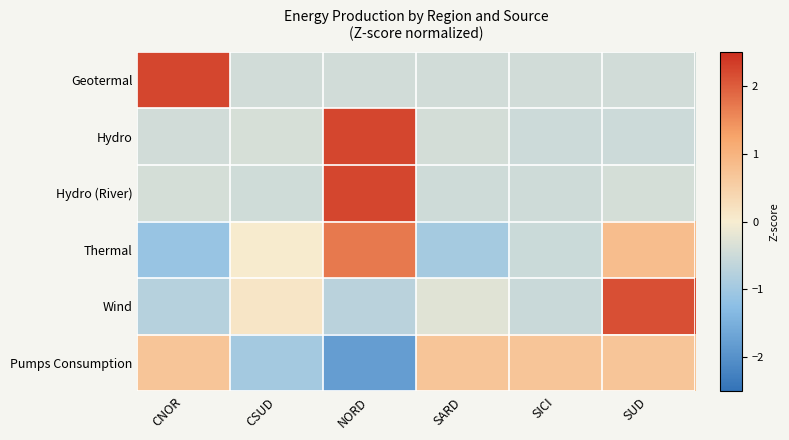

Reading left to right, extract all data points from this chart.

Geotermal: CNOR=2.2	CSUD=-0.4	NORD=-0.4	SARD=-0.4	SICI=-0.4	SUD=-0.4
Hydro: CNOR=-0.4	CSUD=-0.4	NORD=2.2	SARD=-0.4	SICI=-0.5	SUD=-0.5
Hydro (River): CNOR=-0.4	CSUD=-0.5	NORD=2.2	SARD=-0.5	SICI=-0.5	SUD=-0.4
Thermal: CNOR=-1.1	CSUD=0.0	NORD=1.7	SARD=-1.0	SICI=-0.5	SUD=0.8
Wind: CNOR=-0.7	CSUD=0.1	NORD=-0.7	SARD=-0.3	SICI=-0.5	SUD=2.1
Pumps Consumption: CNOR=0.7	CSUD=-1.0	NORD=-1.8	SARD=0.7	SICI=0.7	SUD=0.7